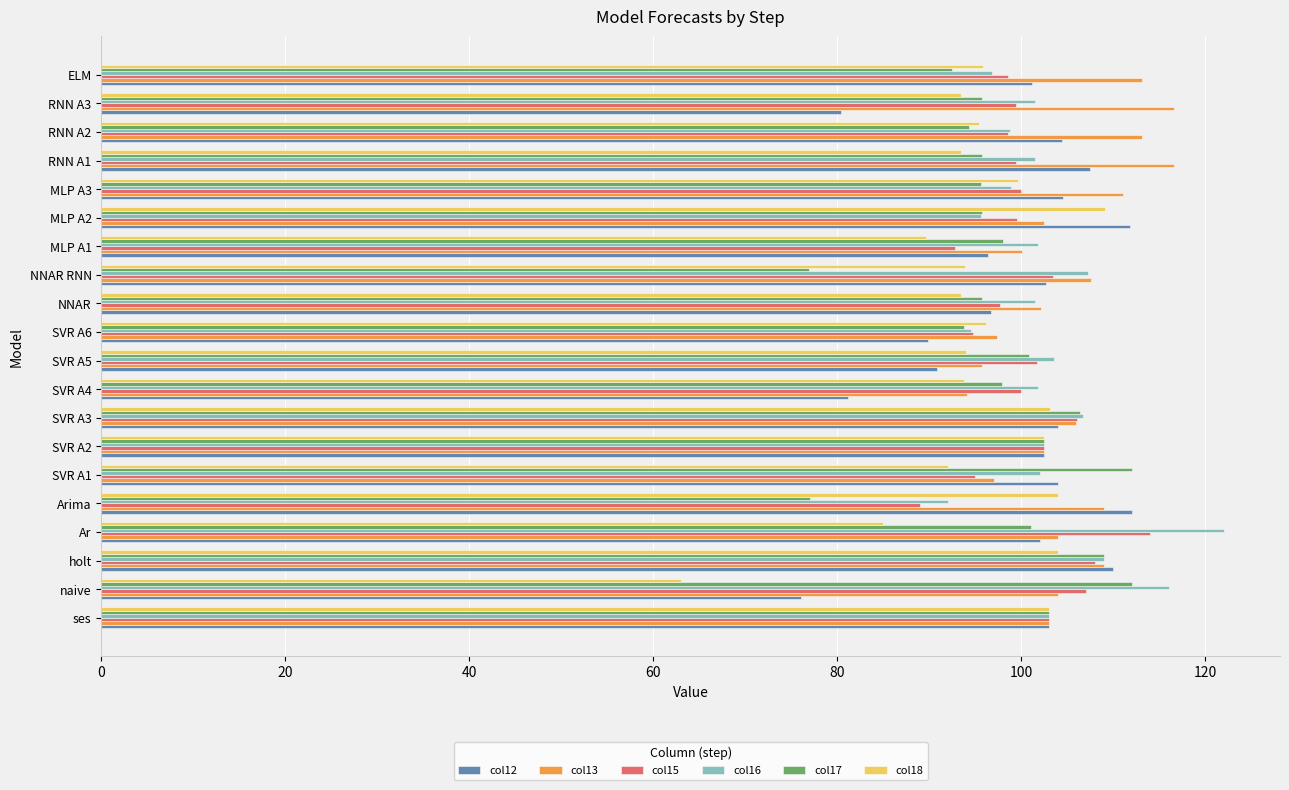

What is the maximum value for col18?

109.0